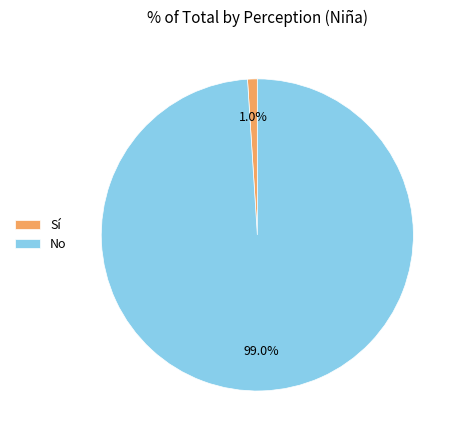

What percentage do Sí and No together represent?

100.0%